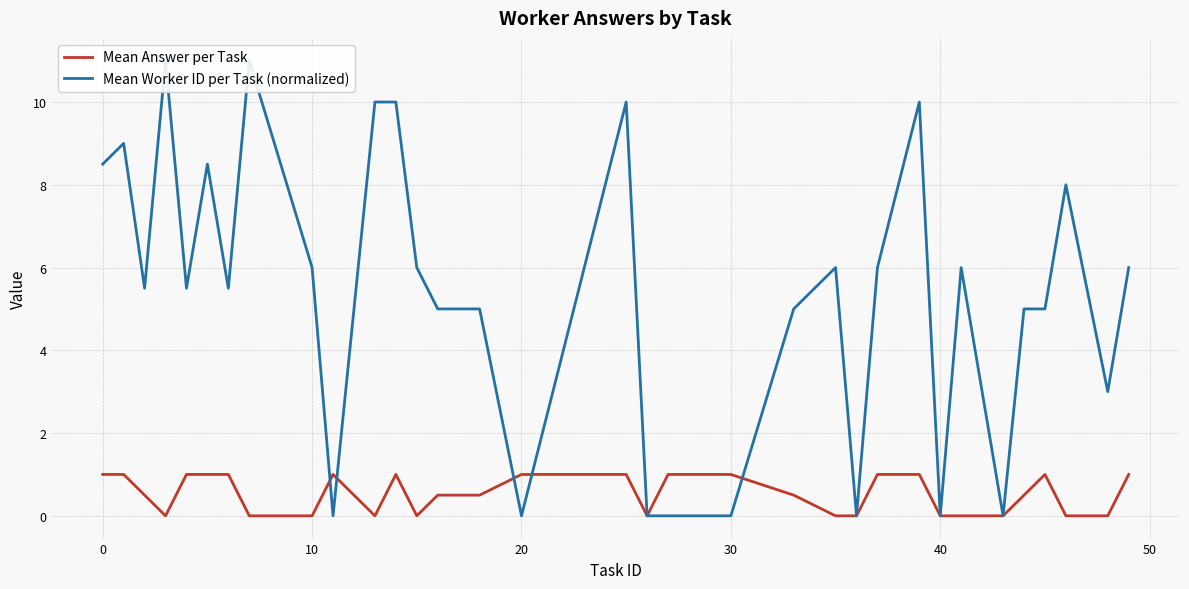

What is the average value of the Mean Answer per Task series?

0.5